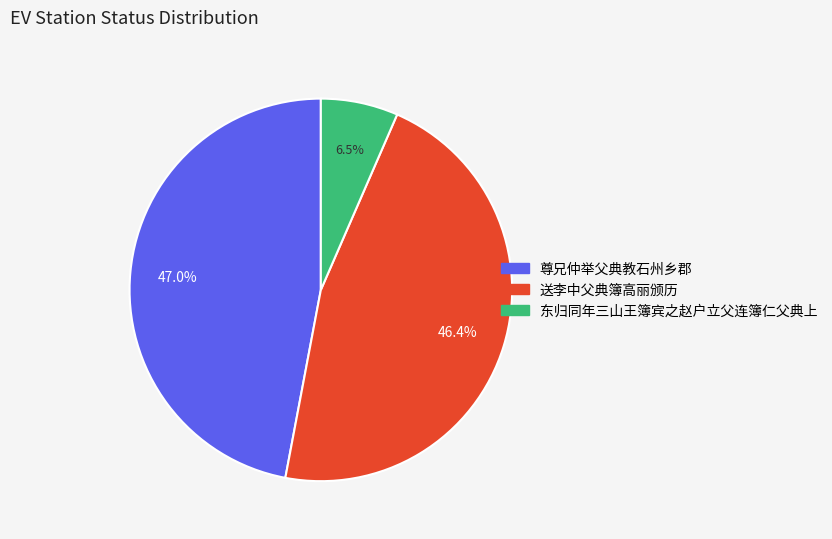

Between 送李中父典簿高丽颁历 and 东归同年三山王簿宾之赵户立父连簿仁父典上, which is larger?

送李中父典簿高丽颁历